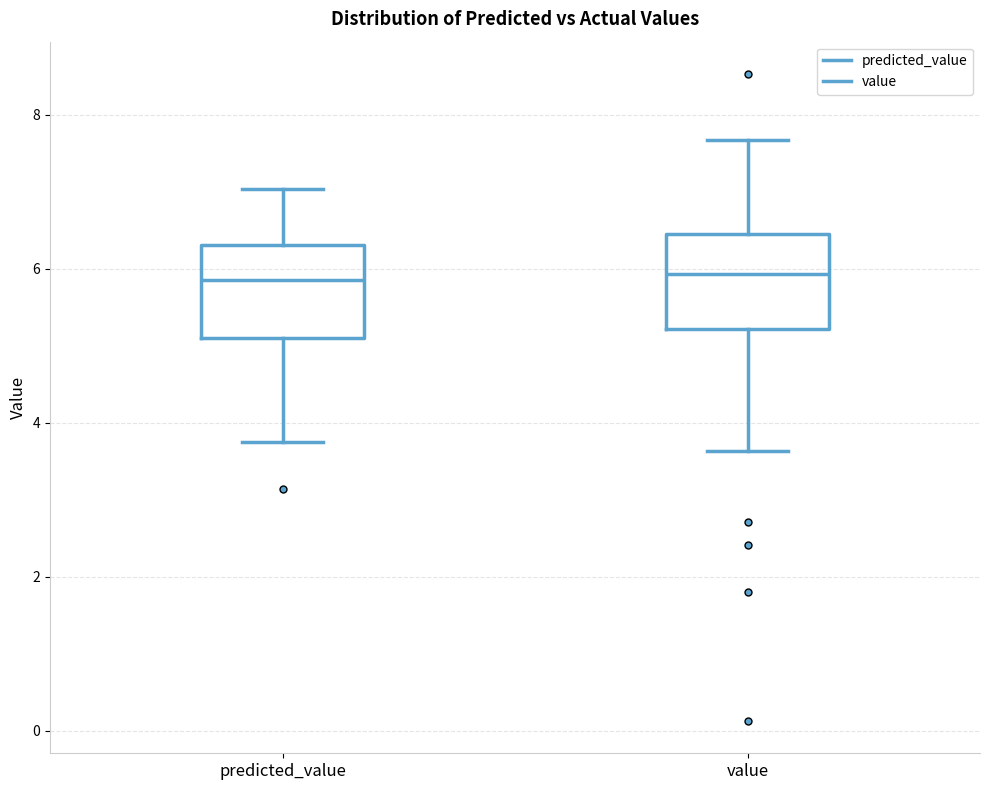

Where is the upper edge of the box for predicted_value on the y-axis? The values are not printed on the chart, so give them approximately, as read against the axis.

6.4